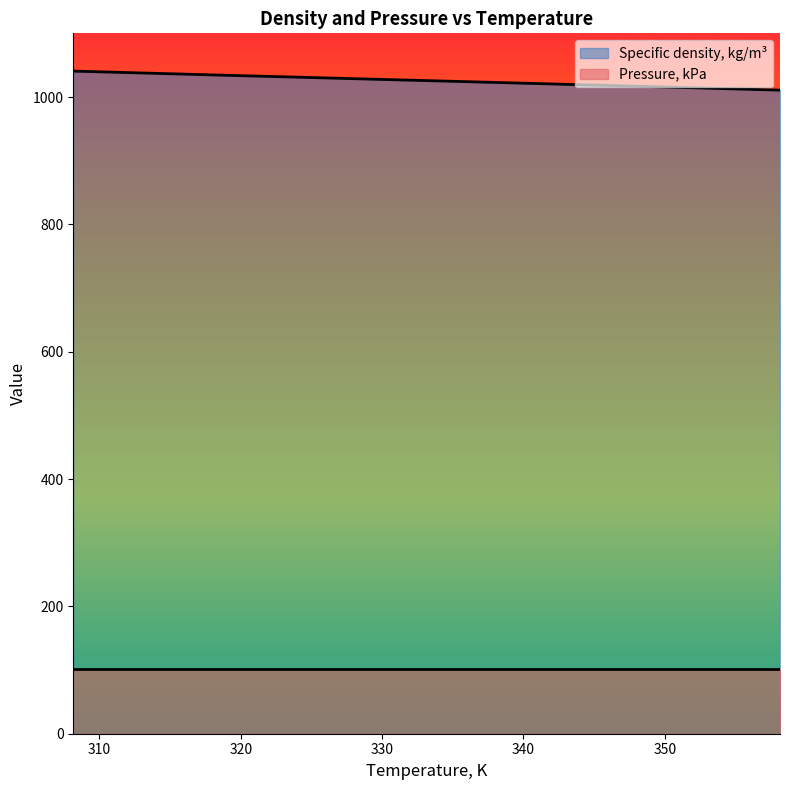

What is the change in value from 308.15 to 318.15?

-6.1